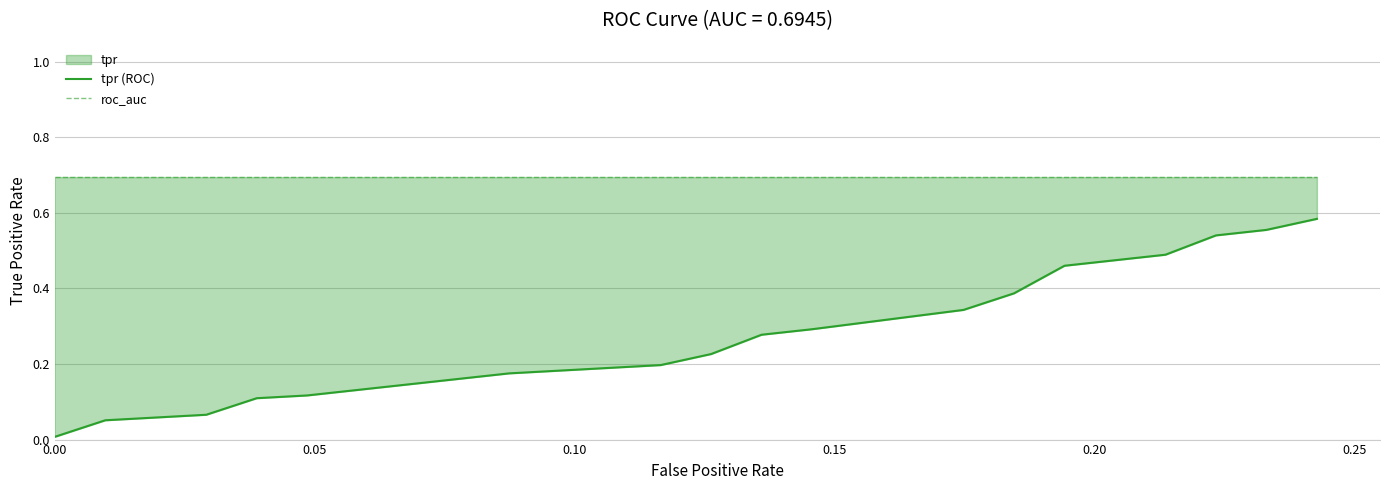

True or false: tpr (ROC) has more than 1 interior local peaks.

False